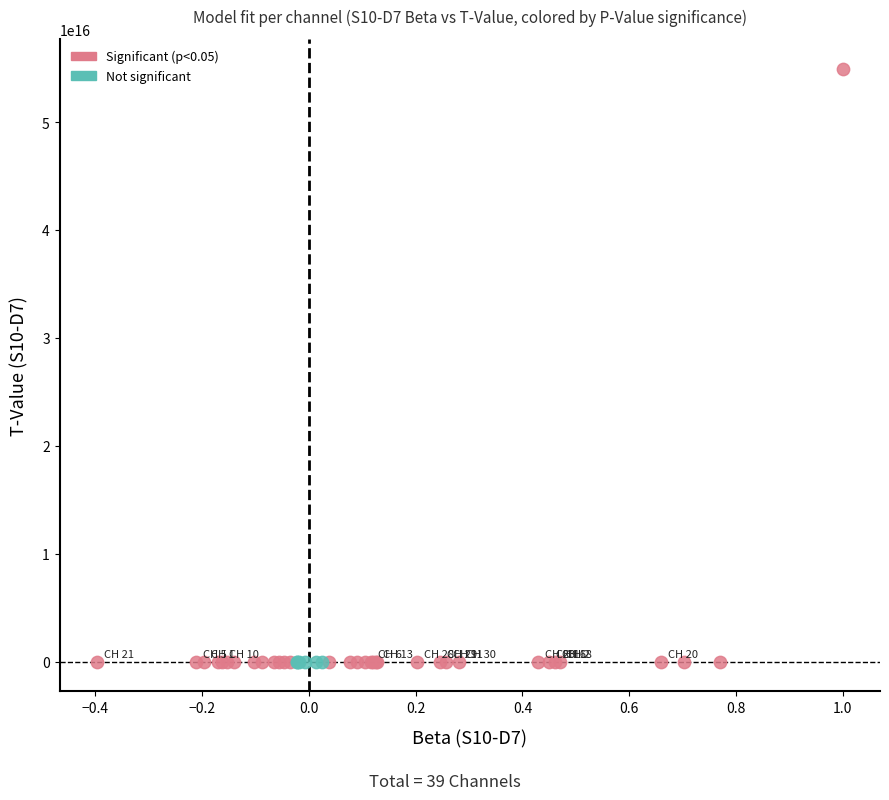

Which series has the widest spread of Y values?

Significant (p<0.05)